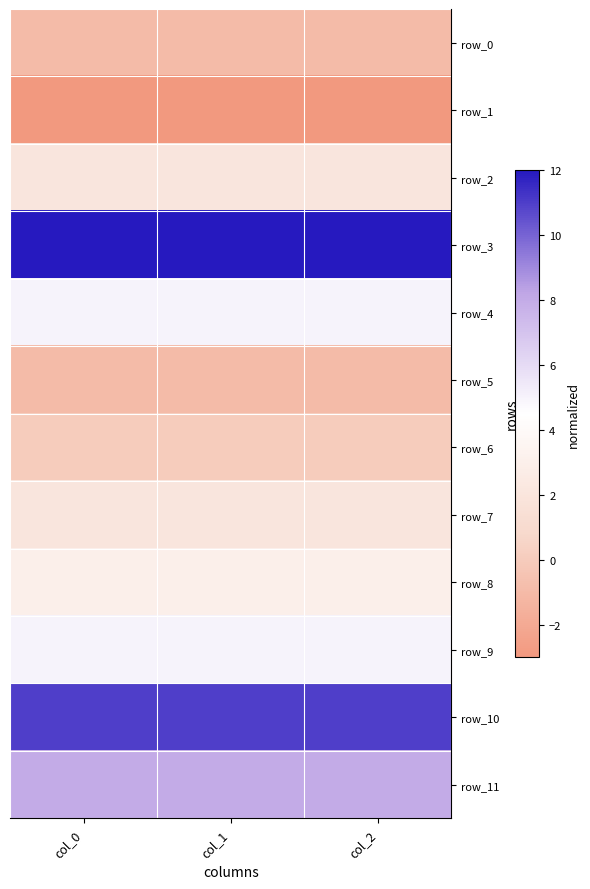

The row_3 series shows 12 at col_1. True or false?

True